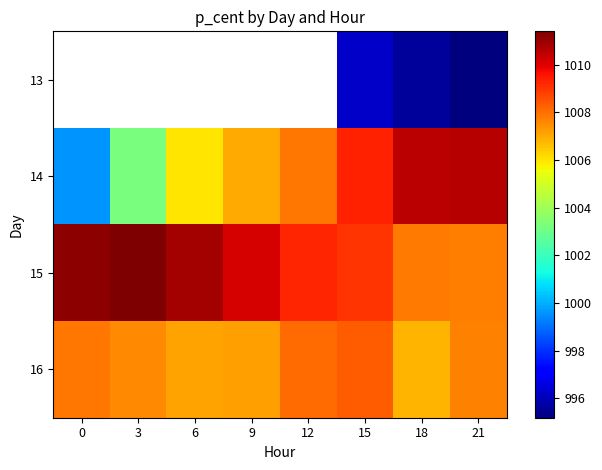

Rank the series at 6 from highest to lowest value.

13, 15, 16, 14